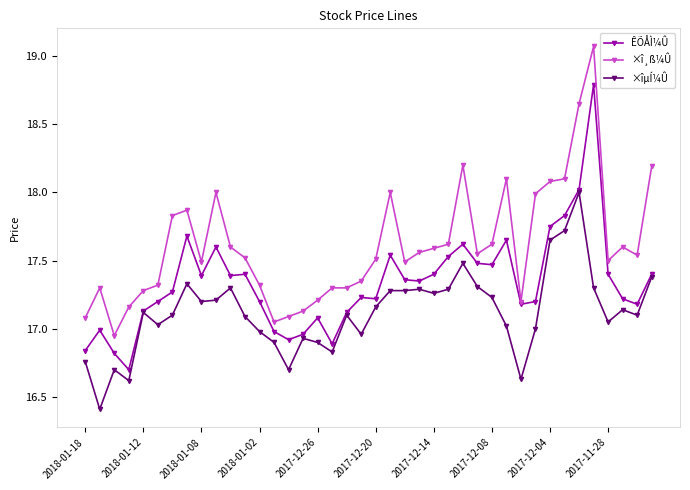

Does the chart have visible grid lines?

No